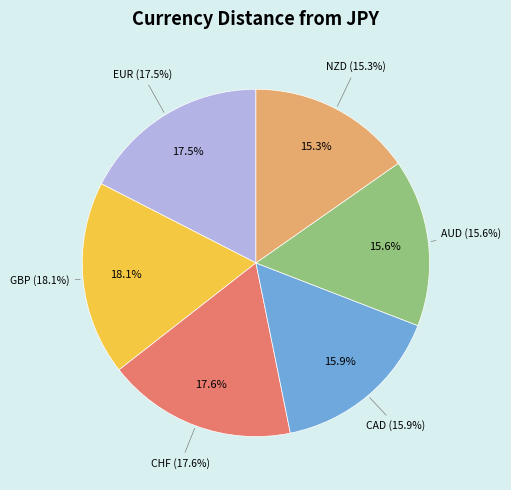

Do CAD and NZD together represent more than half of the pie?

No